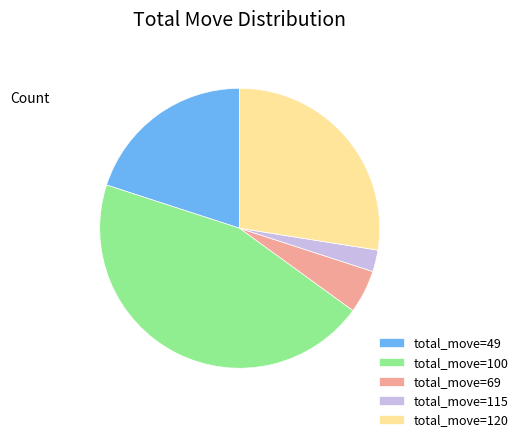

Which category has the biggest portion of the pie?

total_move=100